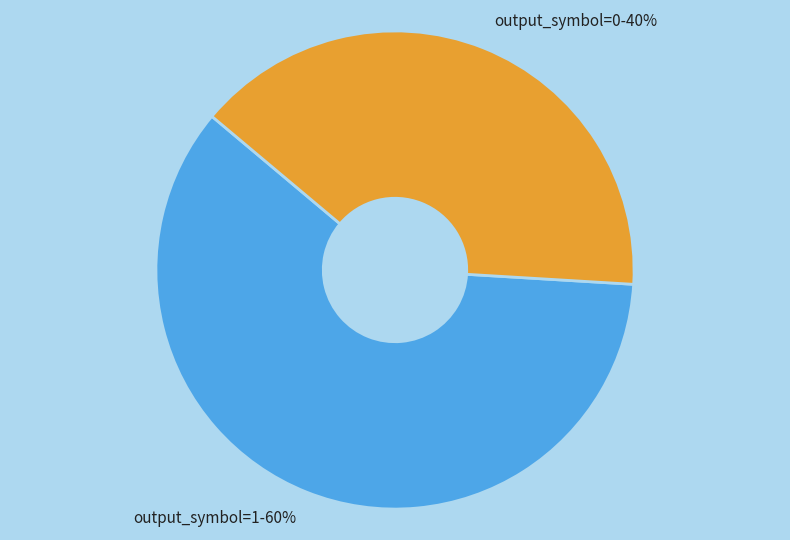

Is it true that output_symbol=1 is 60% of the pie?

True